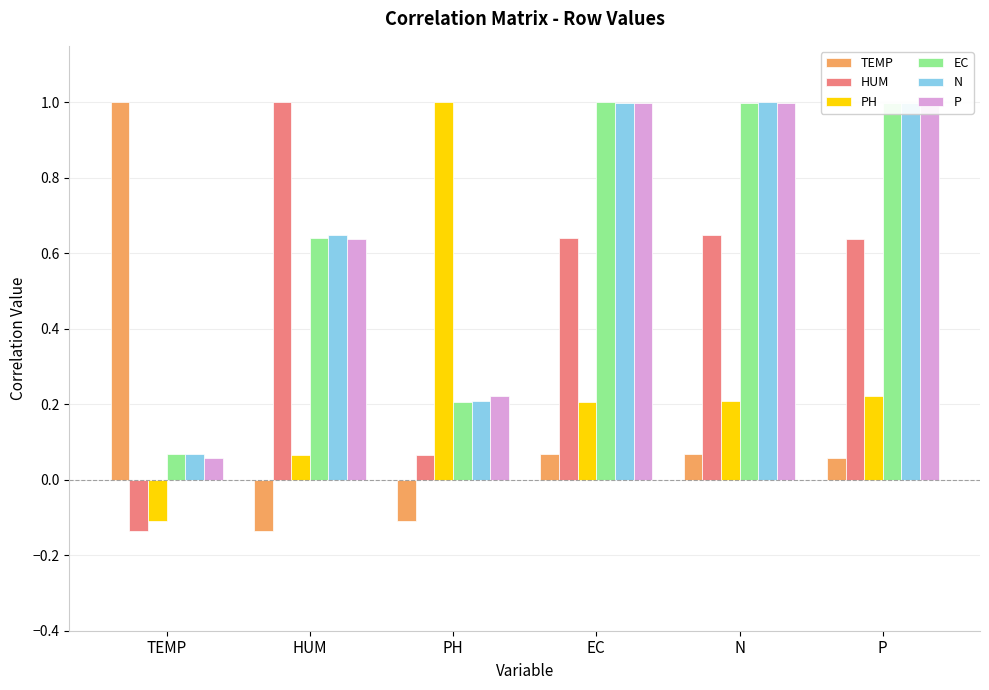

Which label corresponds to the largest value in the chart?

TEMP